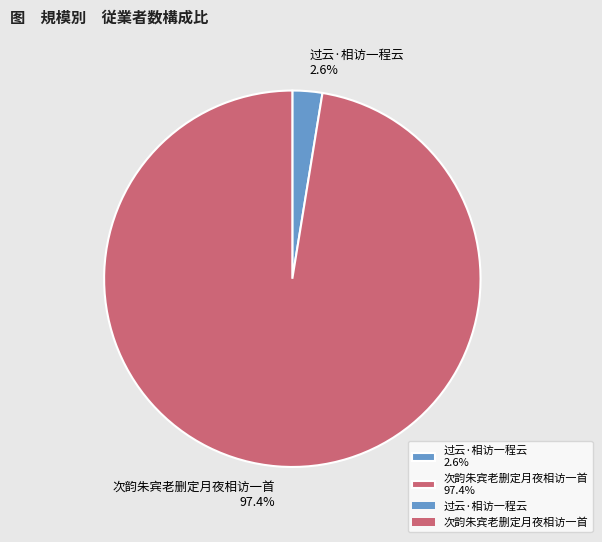

Is 次韵朱宾老删定月夜相访一首 97.4% the majority of the pie?

Yes